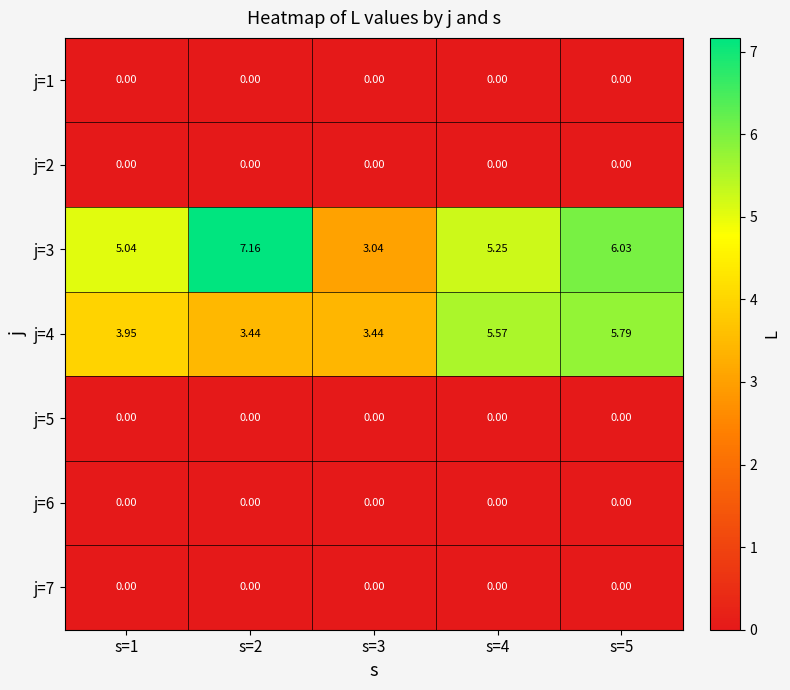

Is the value of j=4 at s=4 greater than the value of j=7 at s=4?

Yes